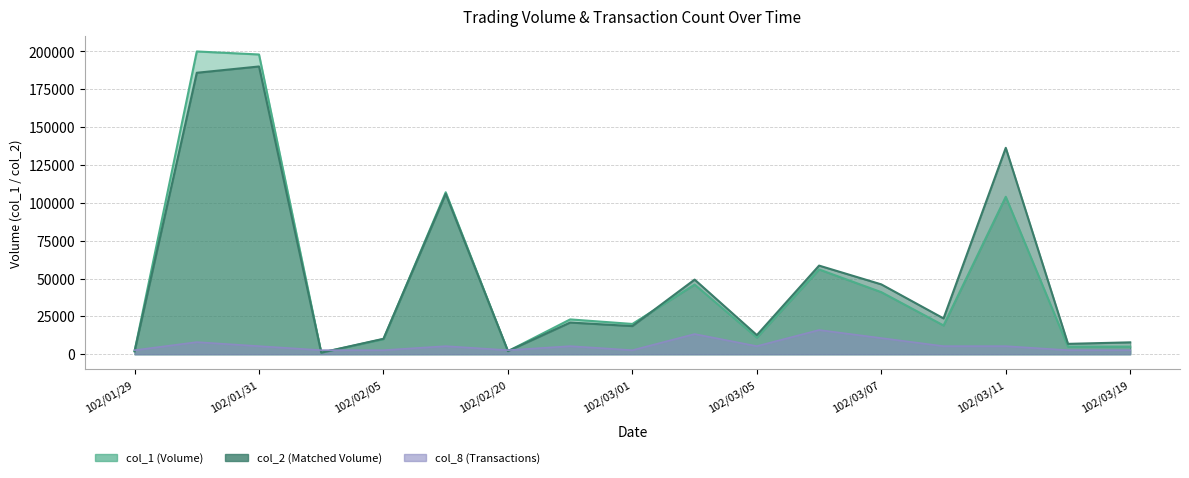

True or false: col_1 and col_2 intersect in this chart.

True